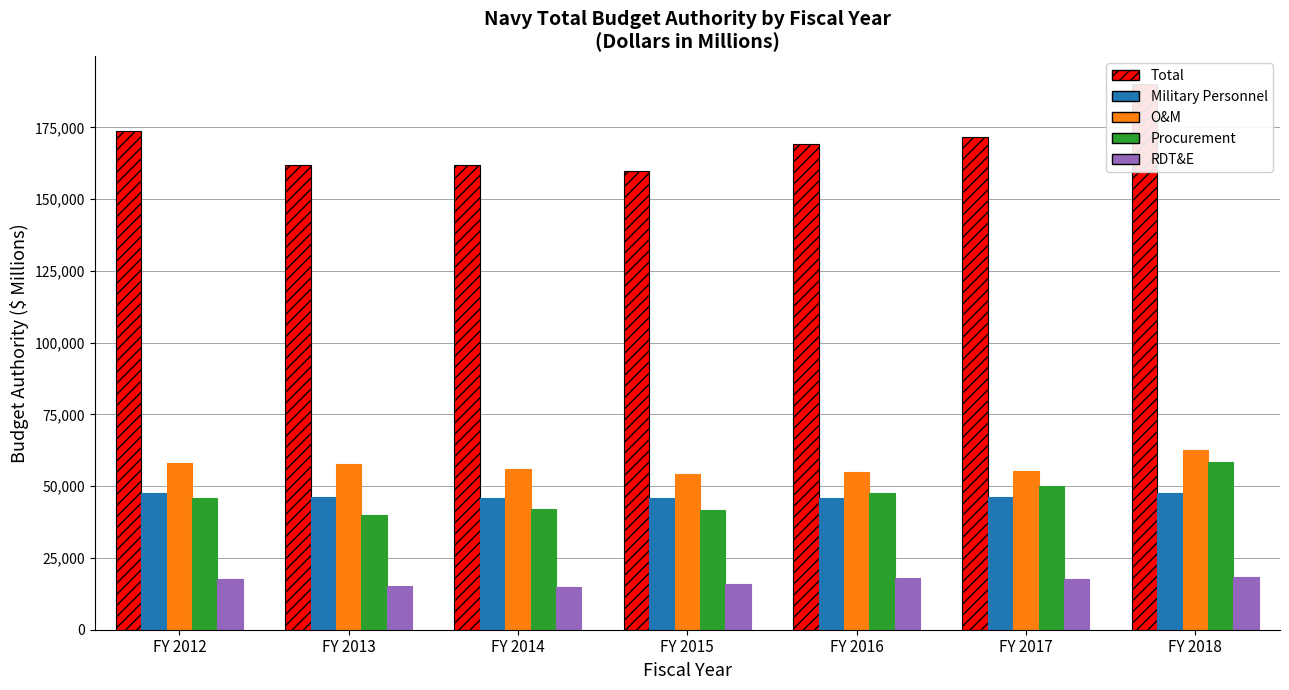

What is the sum of the Procurement values at FY 2014 and FY 2017?

92147